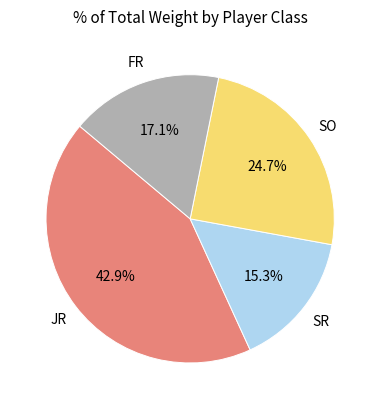

Is there any slice that represents more than half of the pie?

No